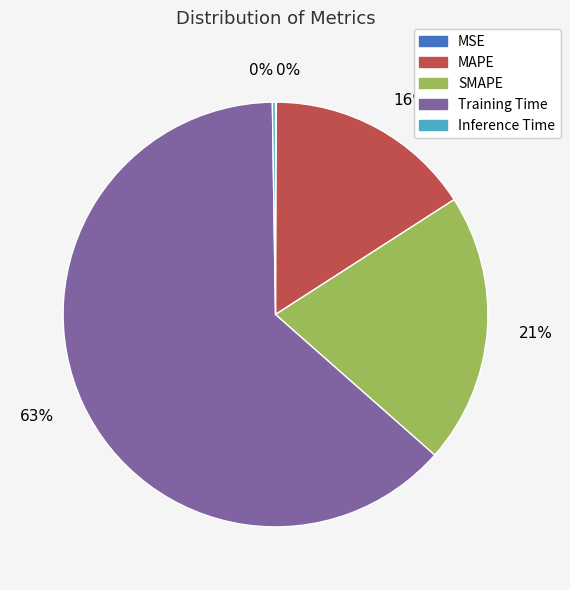

To the nearest percent, what is the average slice percentage?

20%